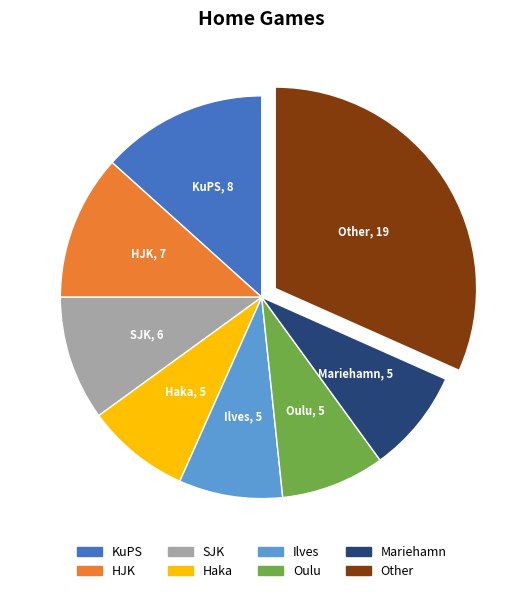

Approximately how many times larger is the value at Haka compared to Oulu?

1.0